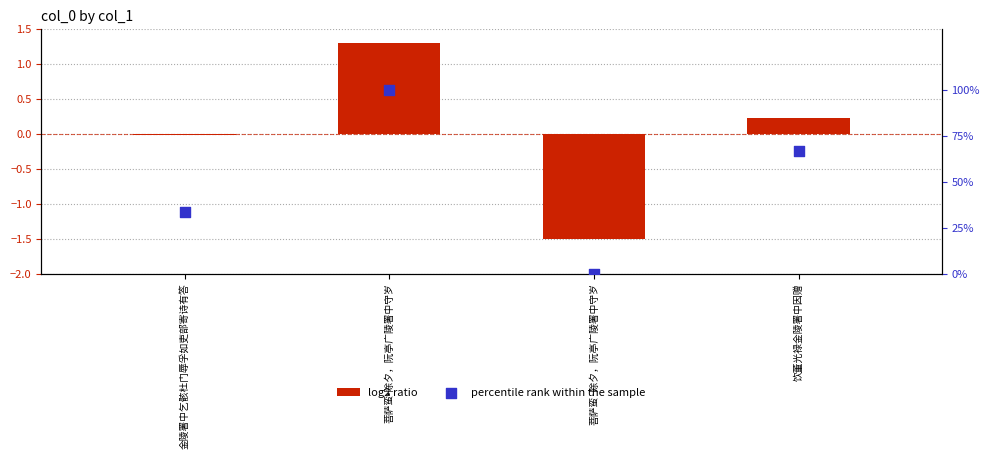

Which series reaches the maximum Y coordinate?

percentile rank within the sample